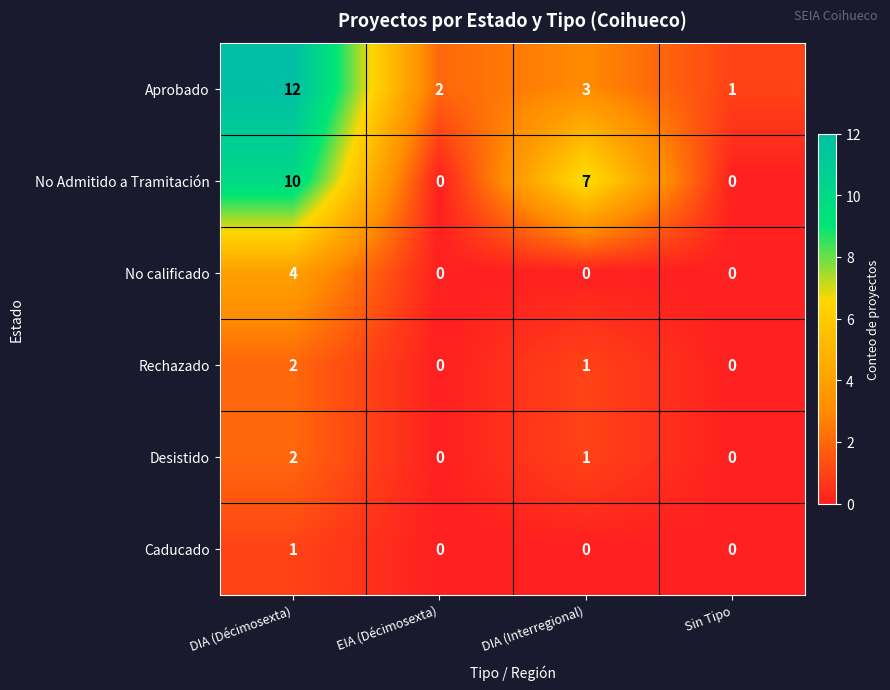

The Aprobado series shows 6 at DIA (Décimosexta). True or false?

False